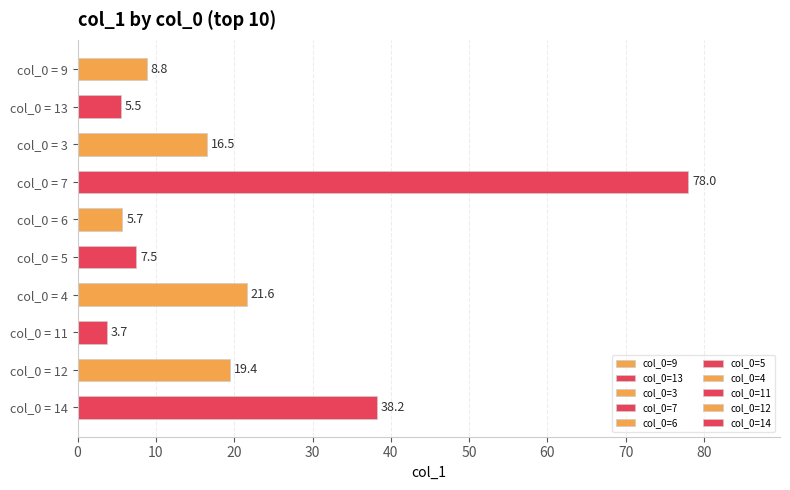

True or false: the data shows 5.7 at col_0 = 6.

True